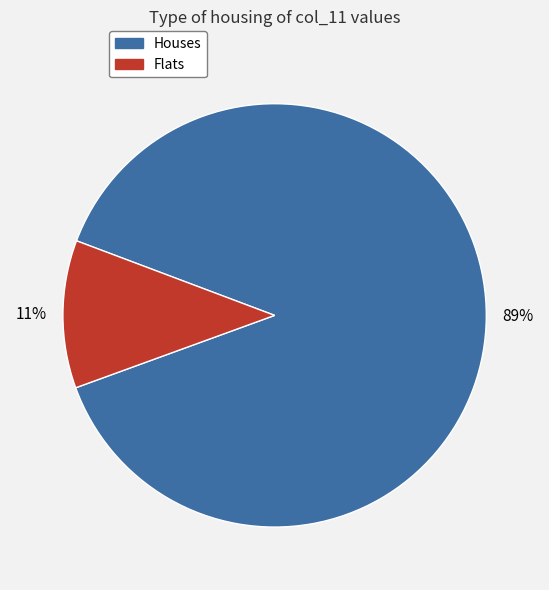

To the nearest percent, what is the average slice percentage?

50%